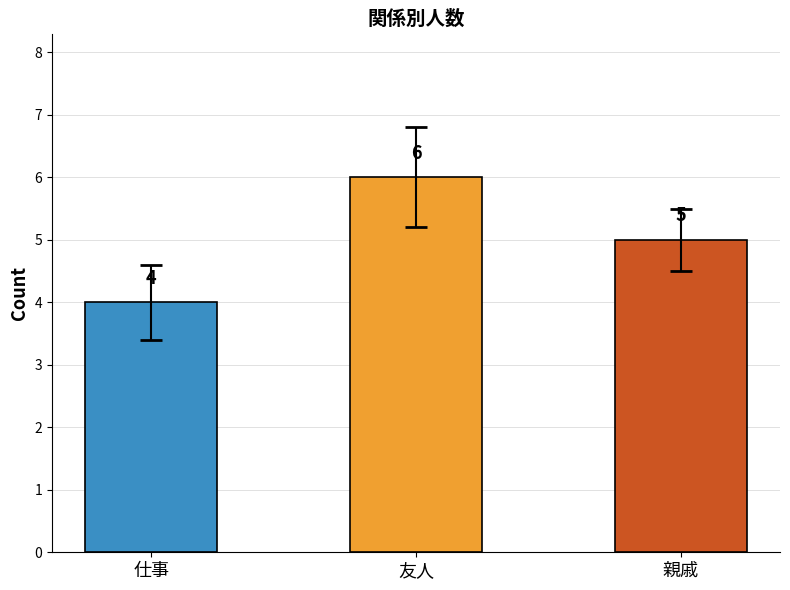

What is the greatest value displayed?

6